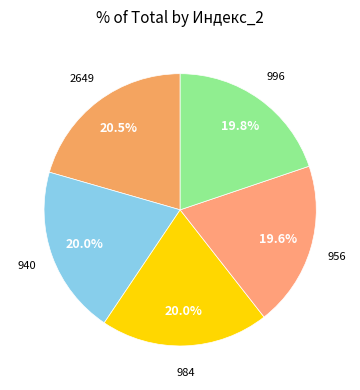

Count the number of slices in the pie.

5